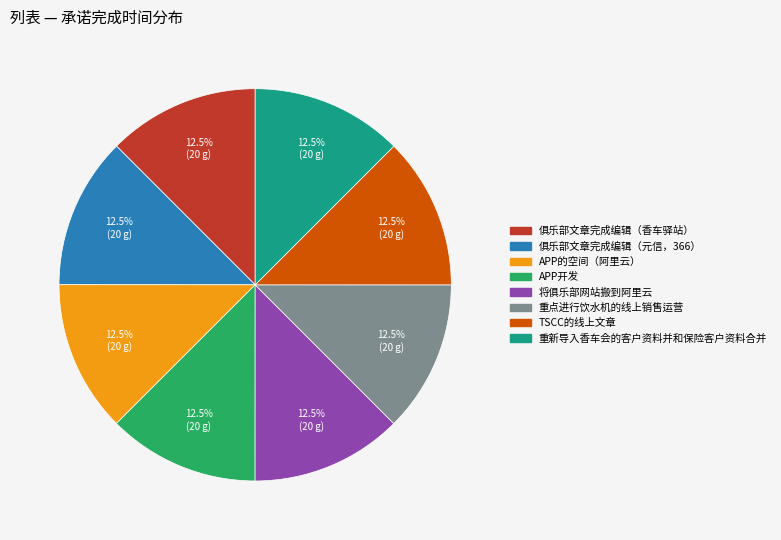

Does 俱乐部文章完成编辑（元信，366） represent more than half of the total?

No